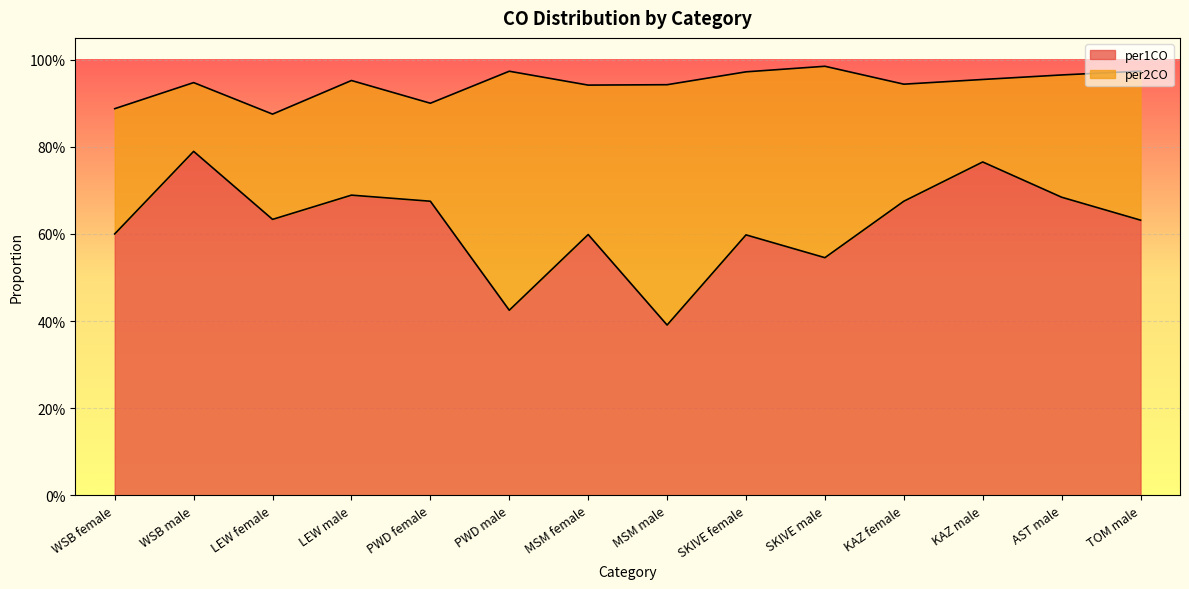

Reading left to right, transcribe all the data shown in this chart.

0.6	0.8	0.6	0.7	0.7	0.4	0.6	0.4	0.6	0.5	0.7	0.8	0.7	0.6